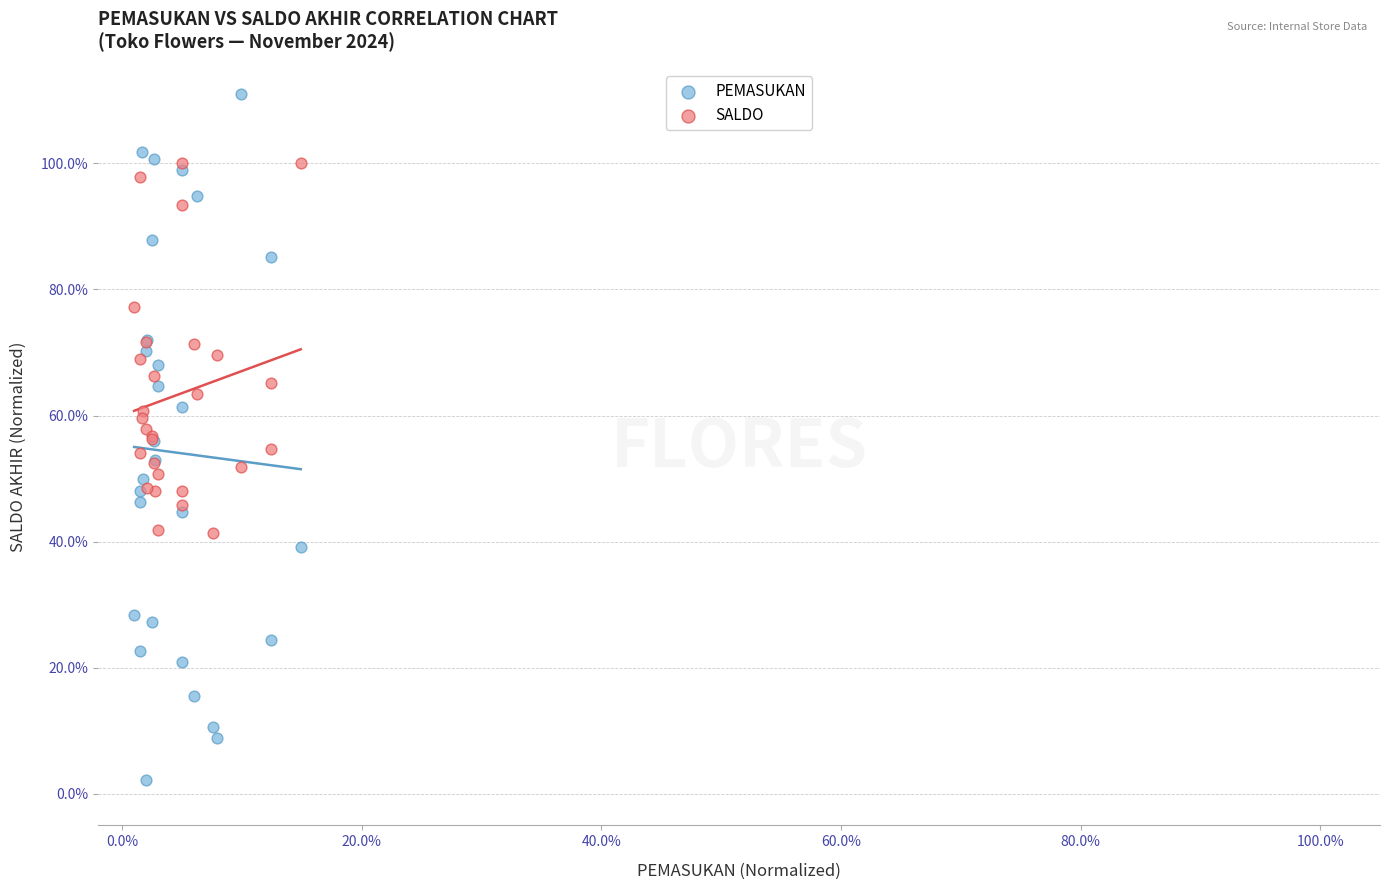

Which series has the widest spread of Y values?

PEMASUKAN